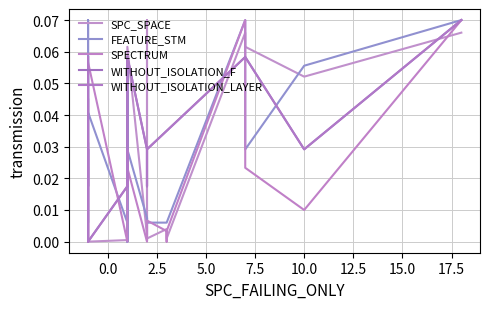

What are all the series names shown in the legend?

SPC_SPACE, FEATURE_STM, SPECTRUM, WITHOUT_ISOLATION_F, WITHOUT_ISOLATION_LAYER